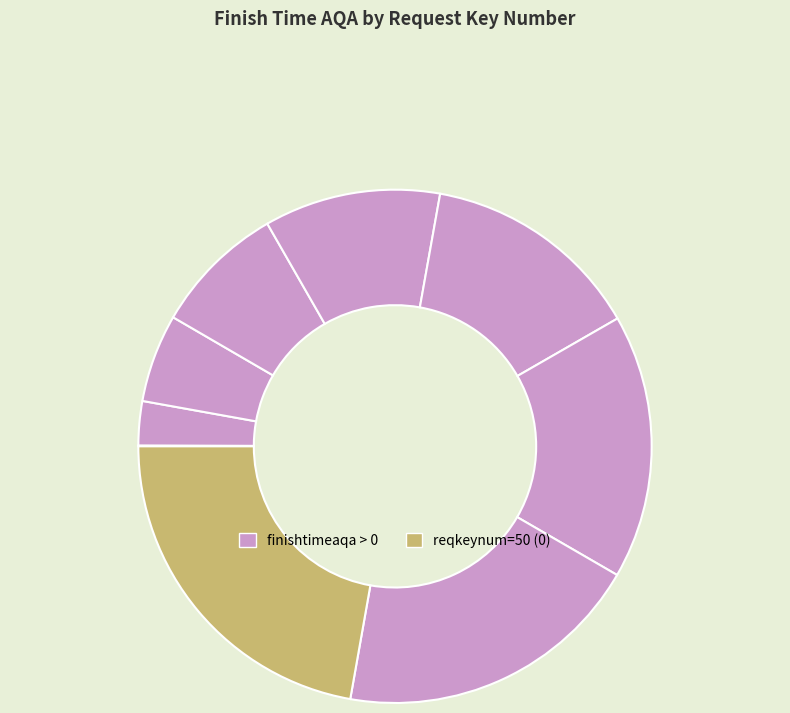

Count the number of slices in the pie.

9